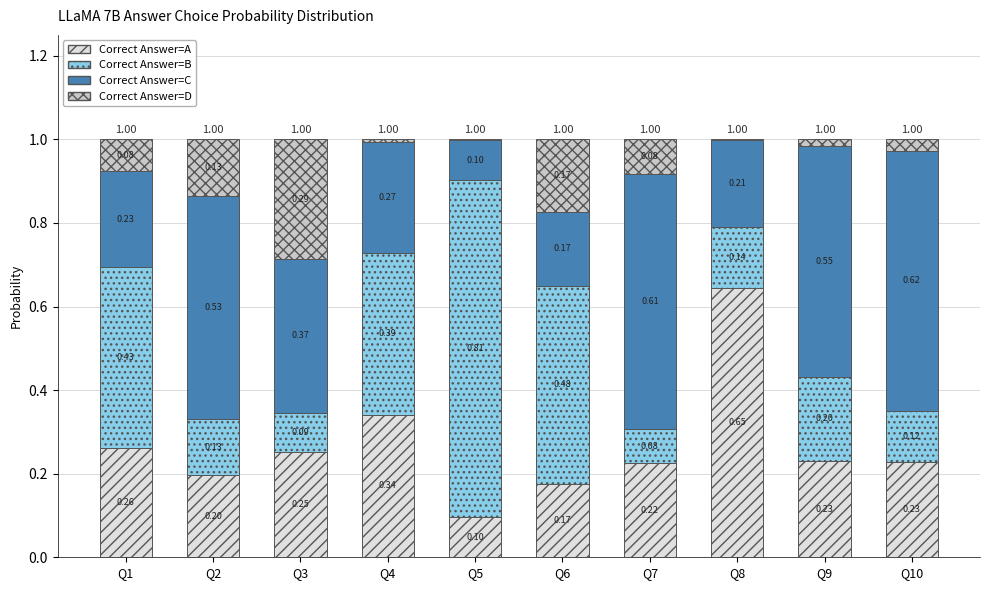

What is the total value across all series at Q3?

1.0